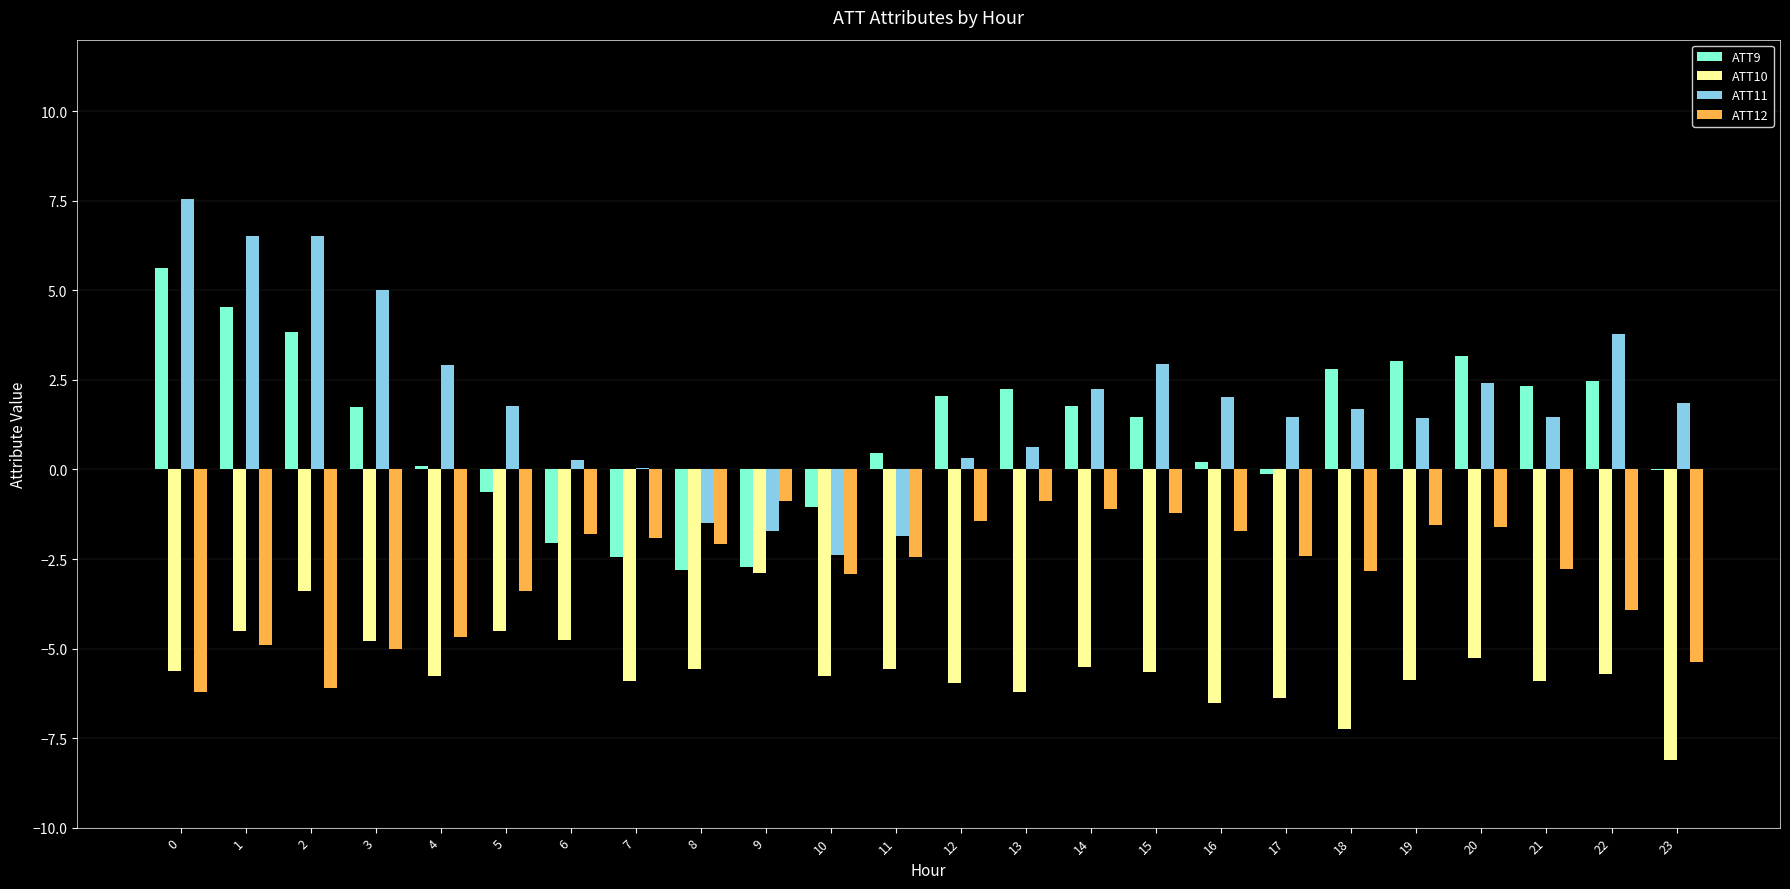

Count the number of categories in the chart.

24